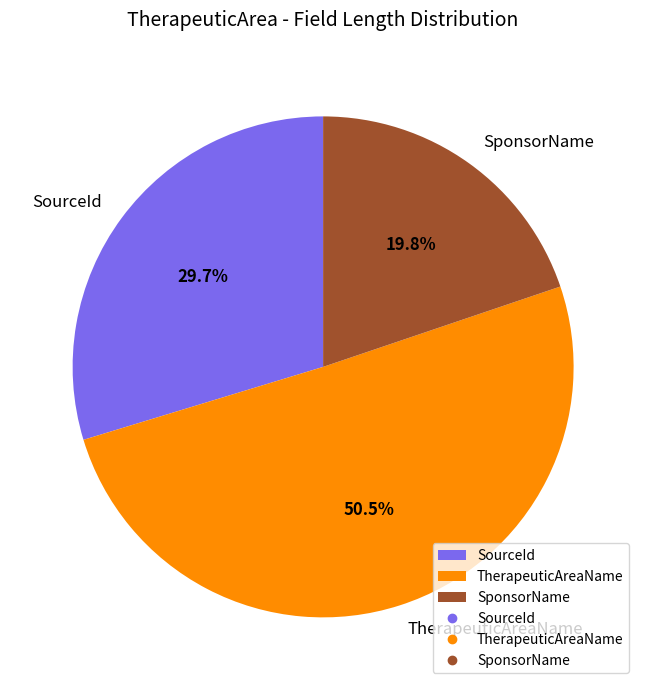

Is the sum of SourceId and TherapeuticAreaName greater than half?

Yes